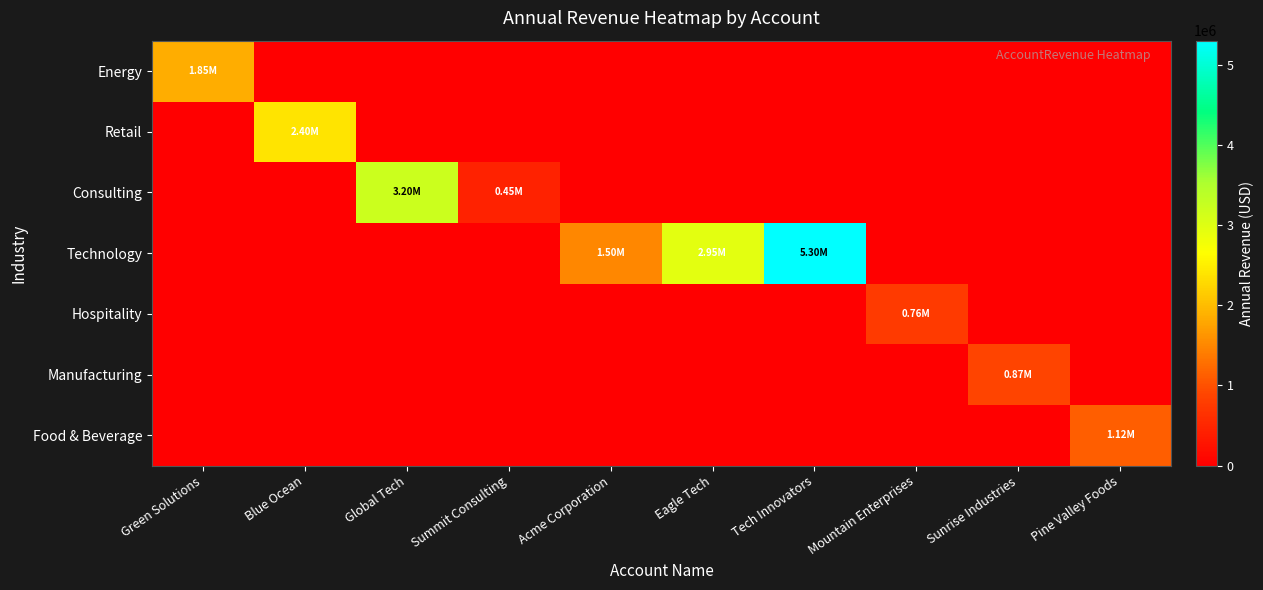

At which category is the sum across all series the highest?

Tech Innovators